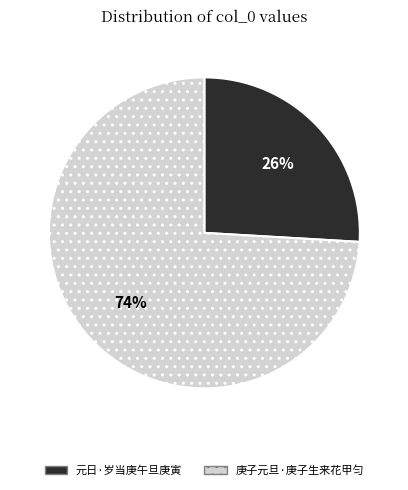

Which category has the smallest portion of the pie?

元日·岁当庚午旦庚寅